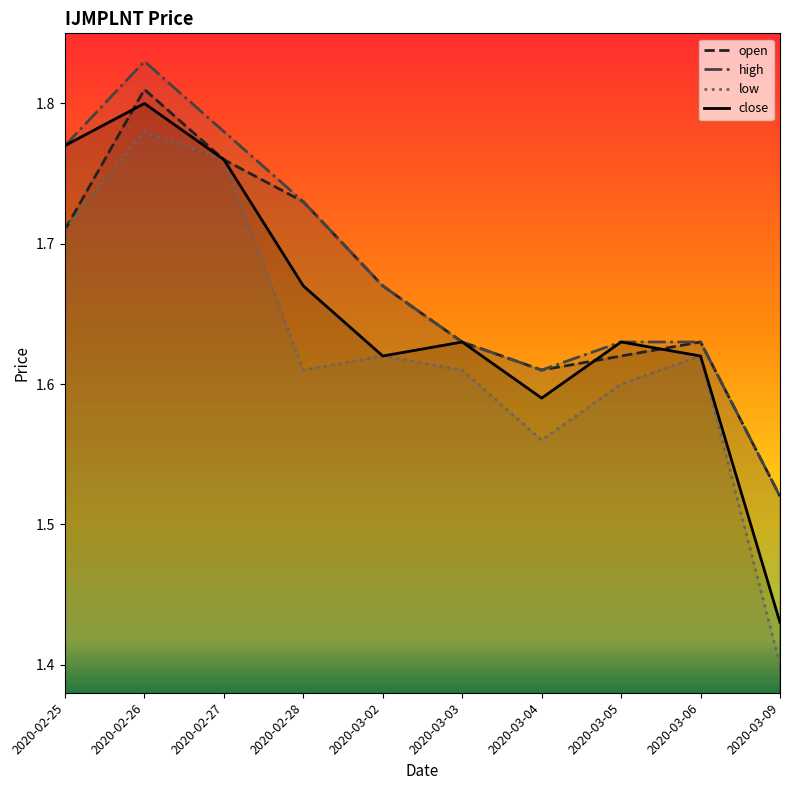

At 2020-03-09, list the series in order from smallest to largest.

low, close, open, high